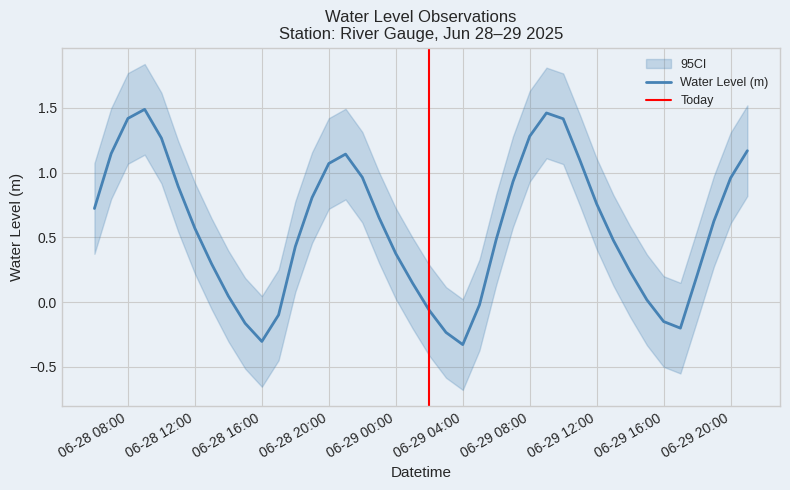

How many lines are shown in the chart?

1